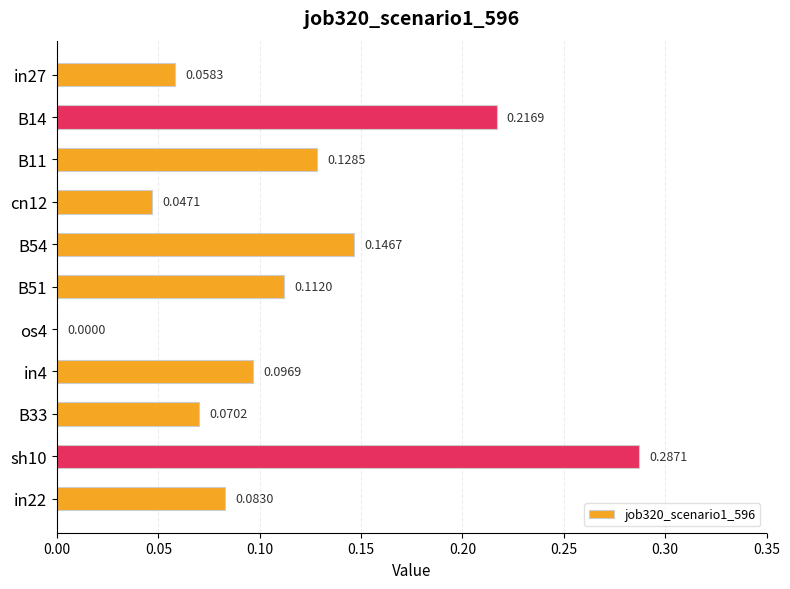

What is the sum of all values?

1.2